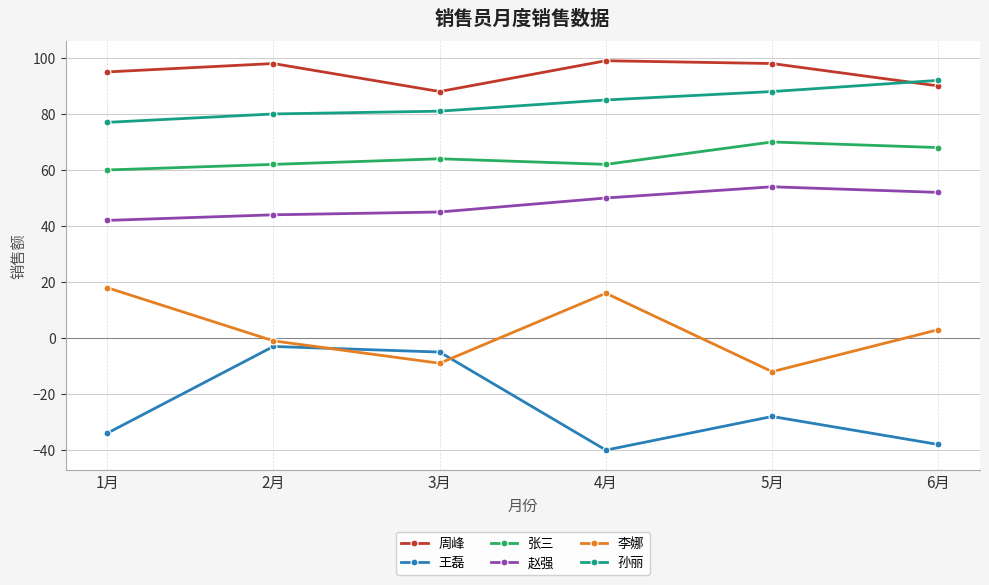

At which category is the sum across all series the highest?

2月